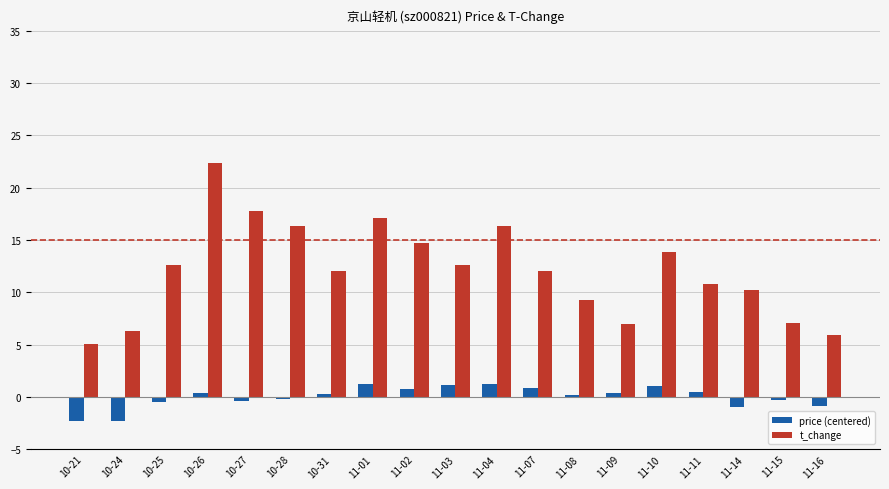

How many groups of bars are there?

19